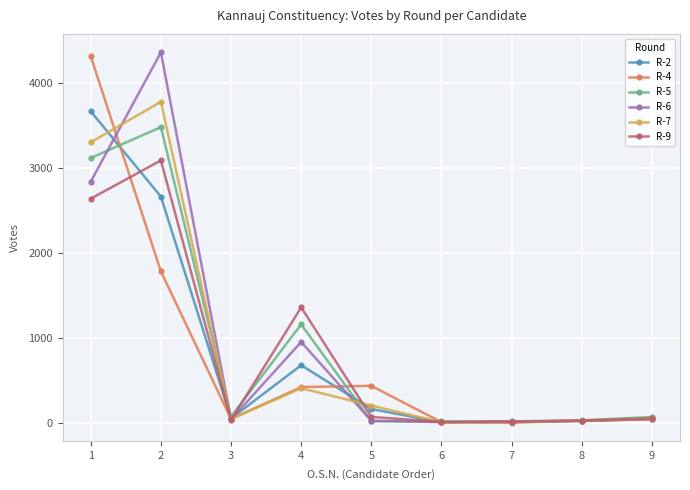

At which category is the sum across all series the highest?

1